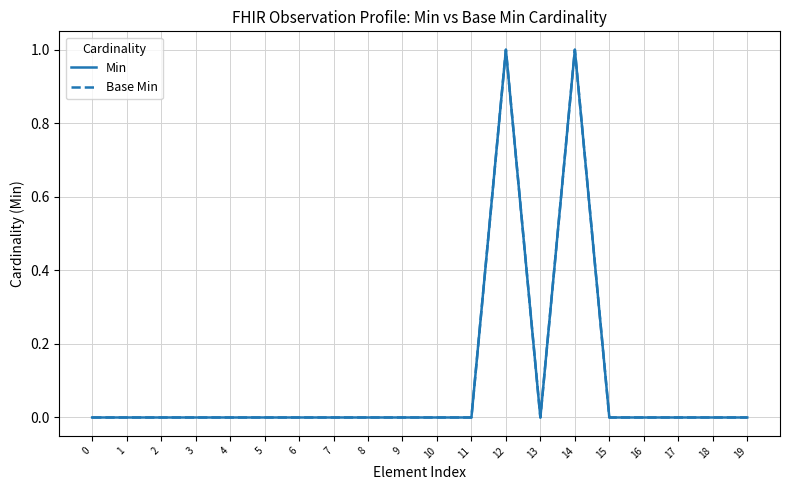

Is this an area chart (filled region under the line)?

No